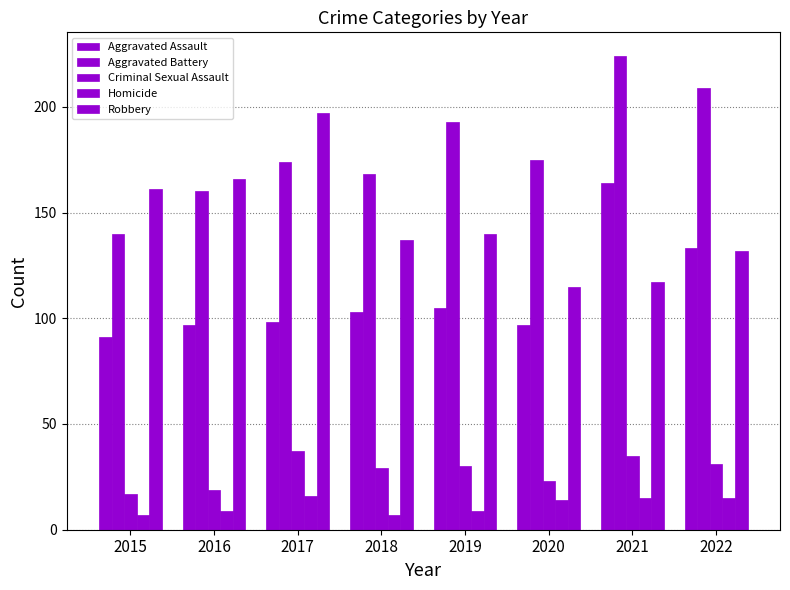

What is the value of the Criminal Sexual Assault bar at the 5th from the left?

30